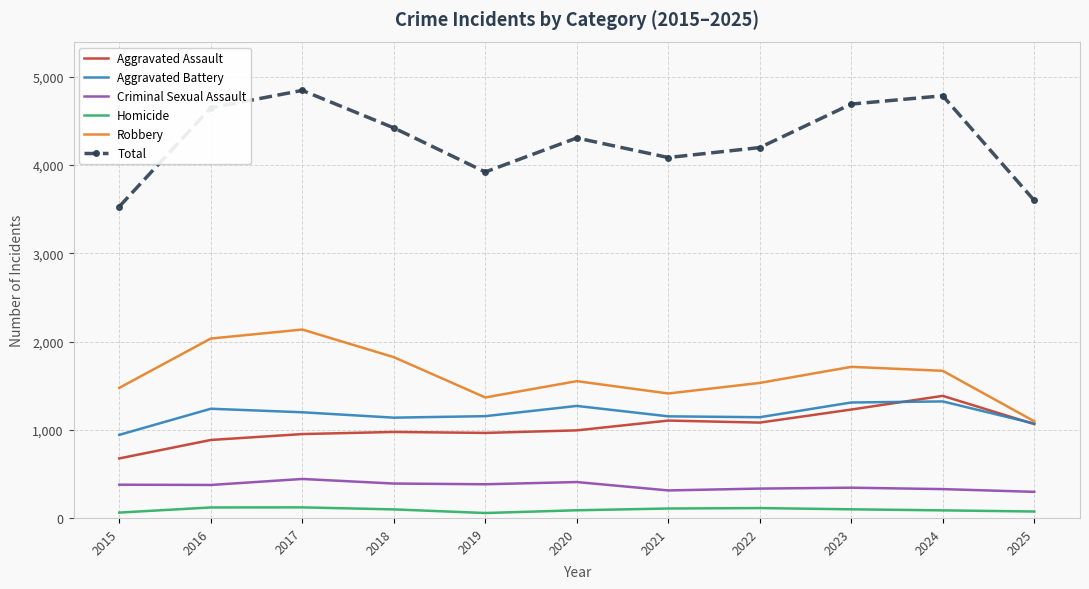

Is the value of Aggravated Battery at 2020 greater than the value of Criminal Sexual Assault at 2016?

Yes